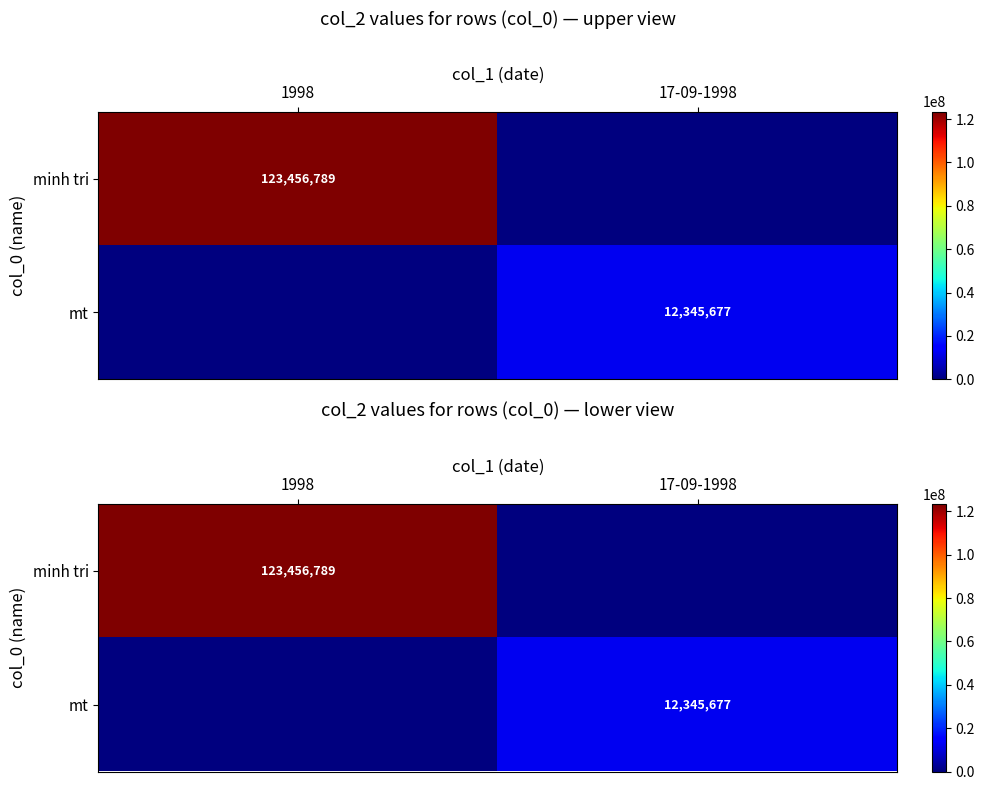

The value of minh tri at 1998 is 179507063. True or false?

False